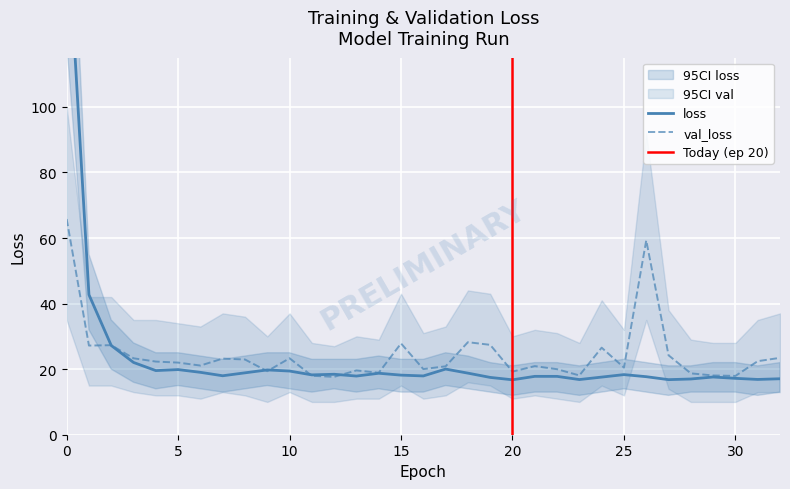

How many data points in val_loss are above 21?

18